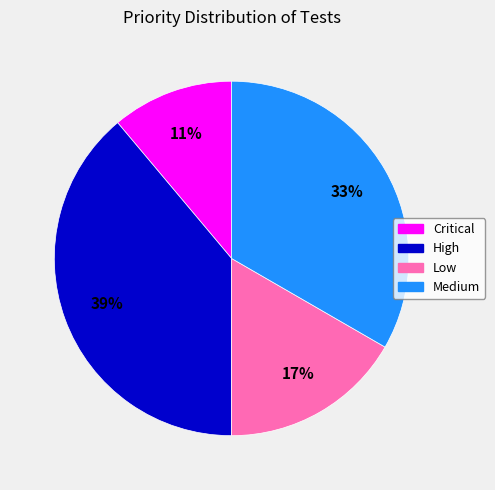

What percentage is the High slice, to the nearest percent?

39%